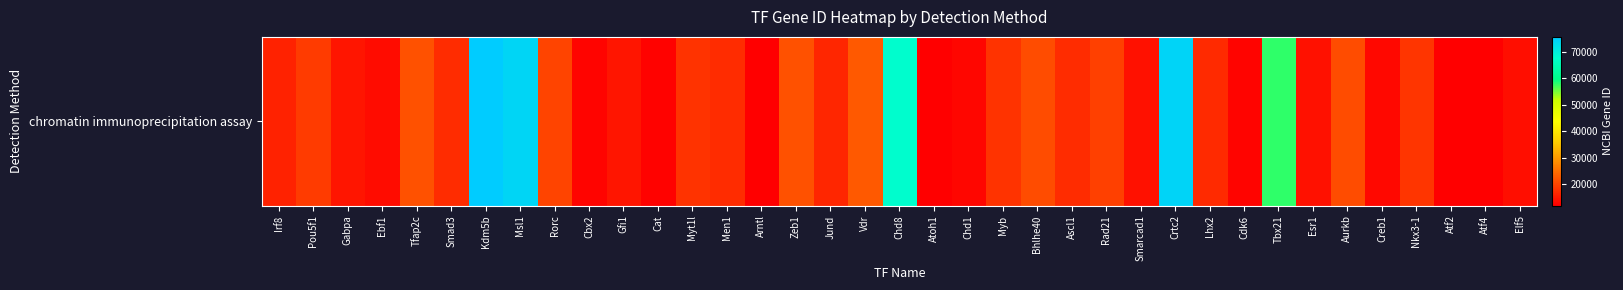

At which label is the value closest to 43735?

Tbx21